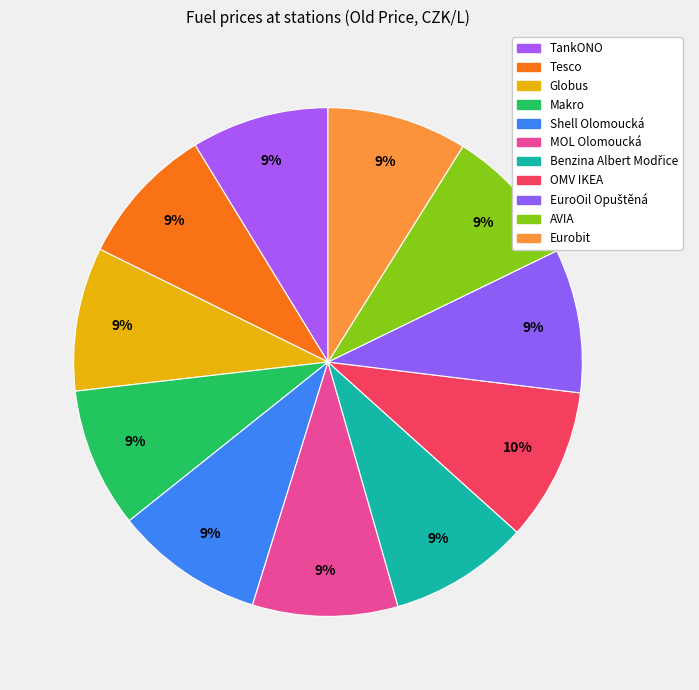

To the nearest percent, what portion does Makro represent?

9%